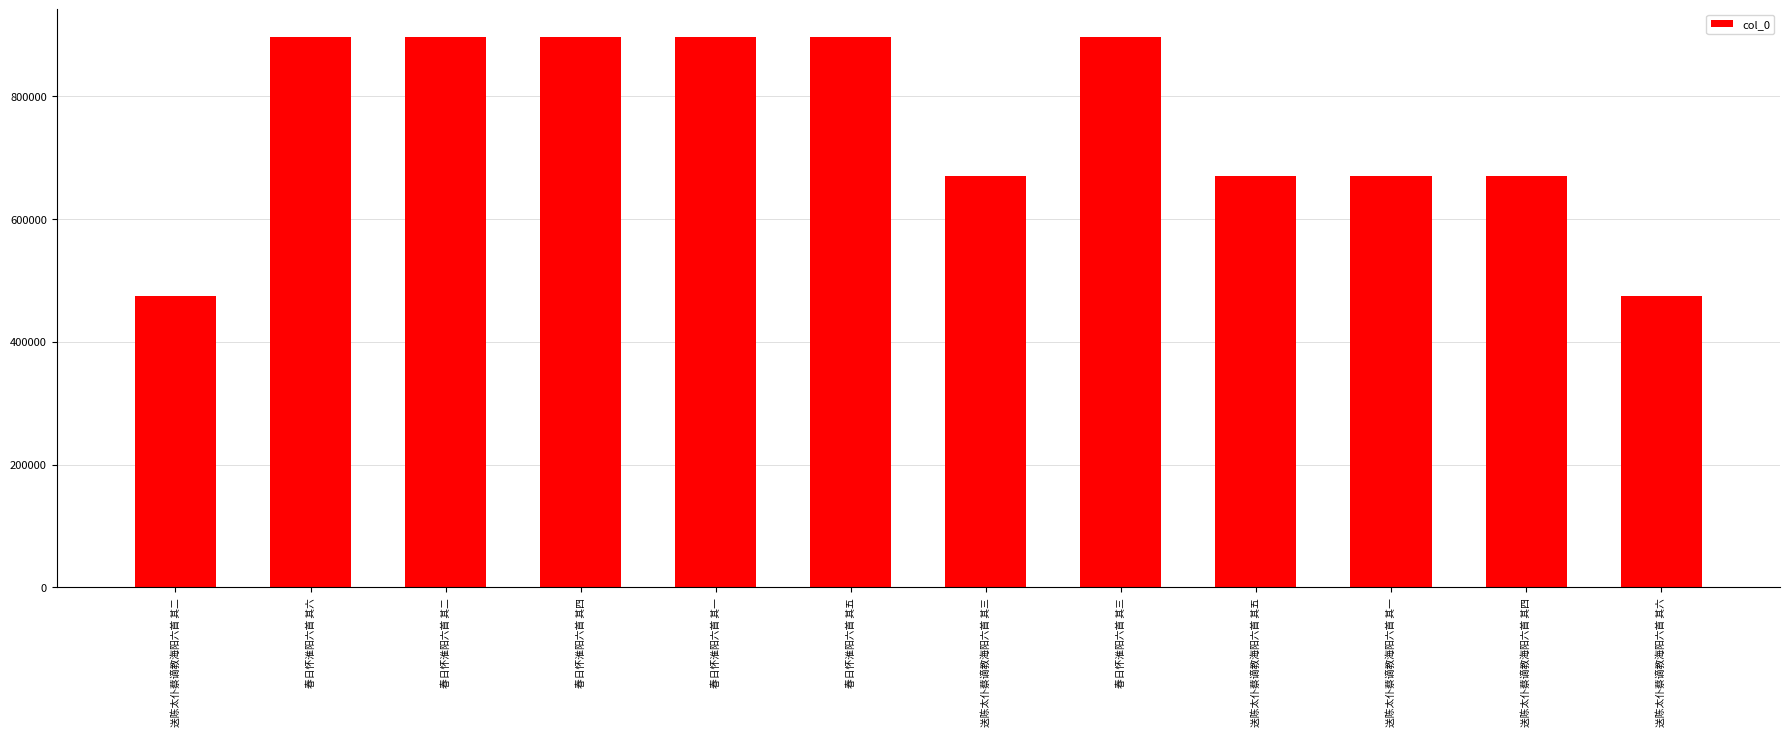

True or false: the data shows 896456 at 春日怀淮阳六首 其一.

True